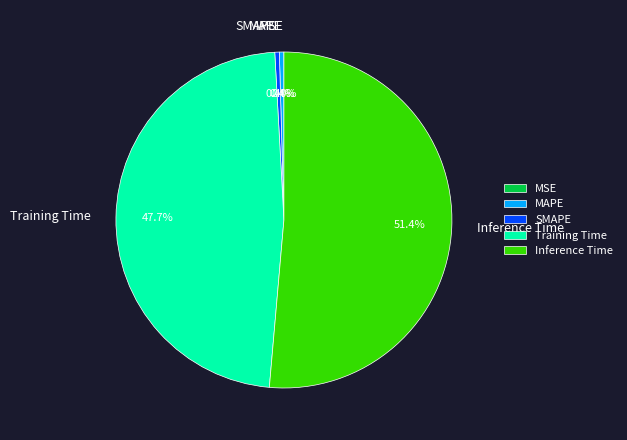

What portion of the pie excludes MSE?

100.0%